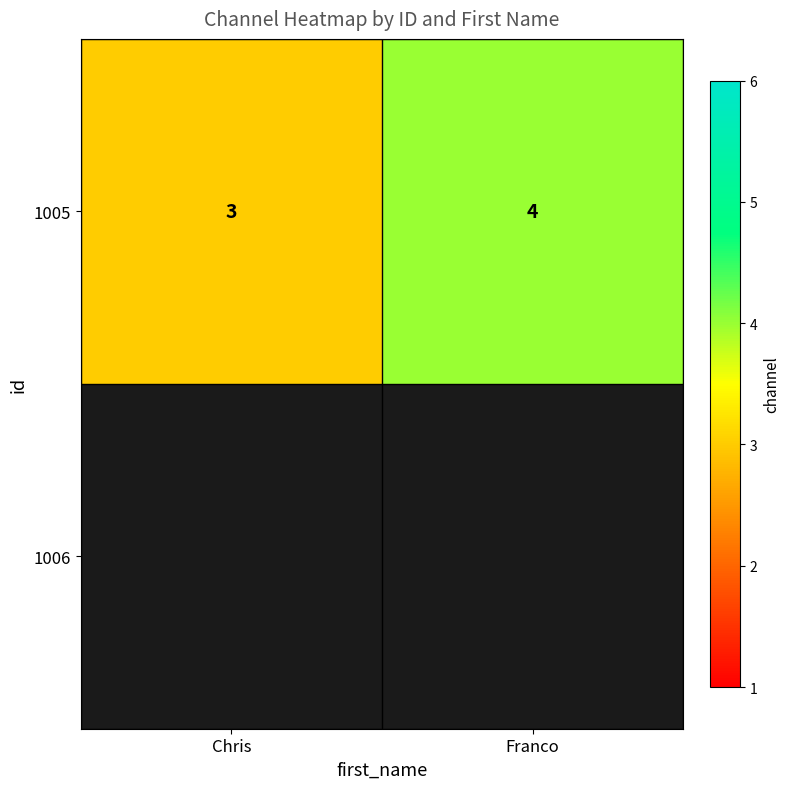

What is the approximate value at Chris?

3